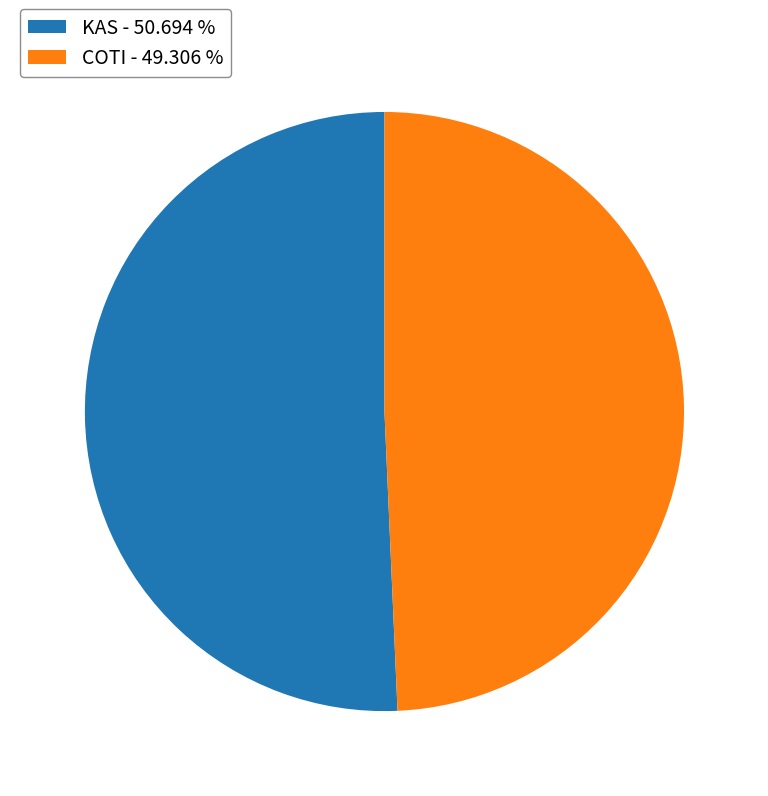

Does COTI account for over 50% of the chart?

No